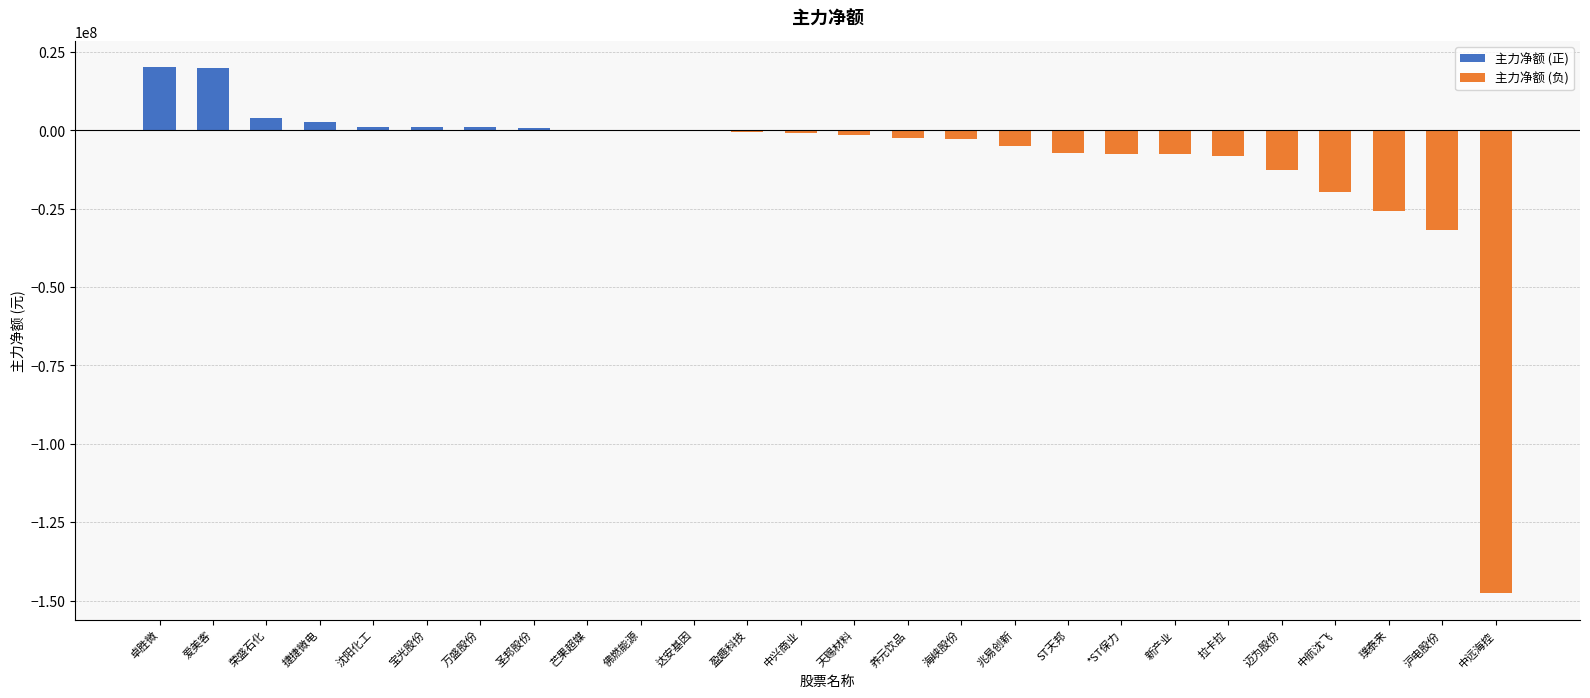

At which label is the value closest to -63772356?

沪电股份